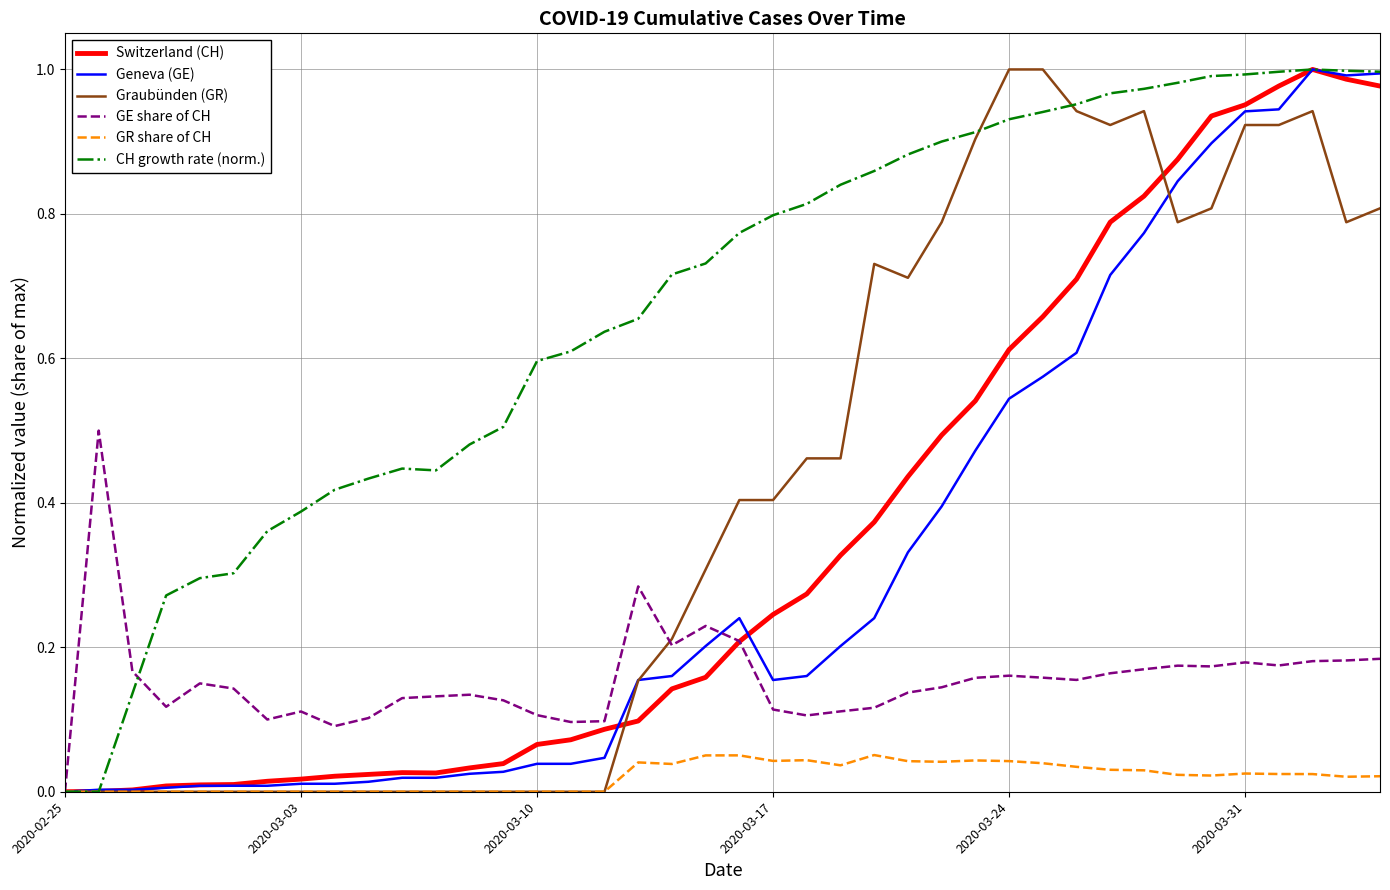

Which series has the largest total across all categories?

CH growth rate (norm.)